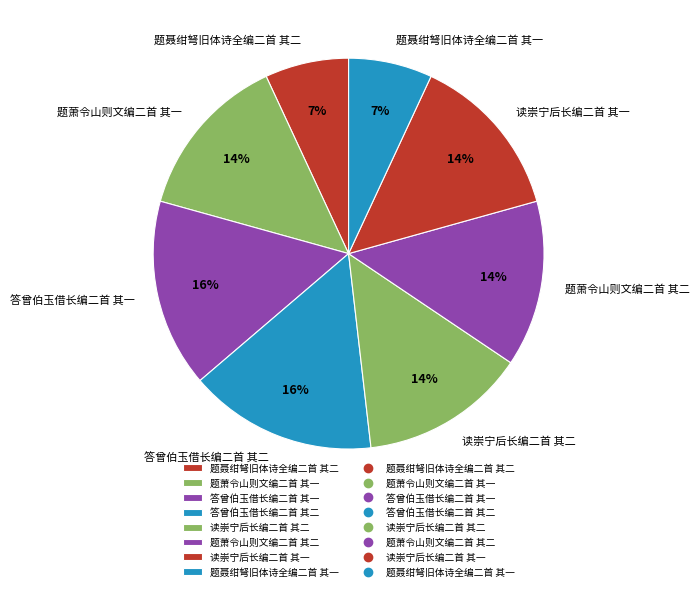

Is the sum of 题聂绀弩旧体诗全编二首 其一 and 答曾伯玉借长编二首 其一 greater than half?

No